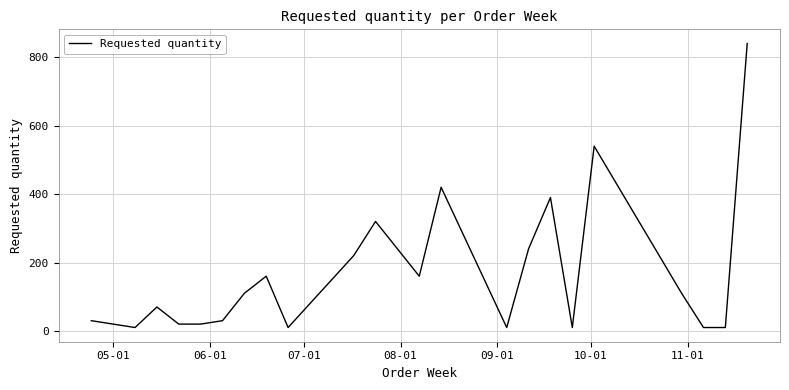

What is the difference between the maximum and minimum values?

830